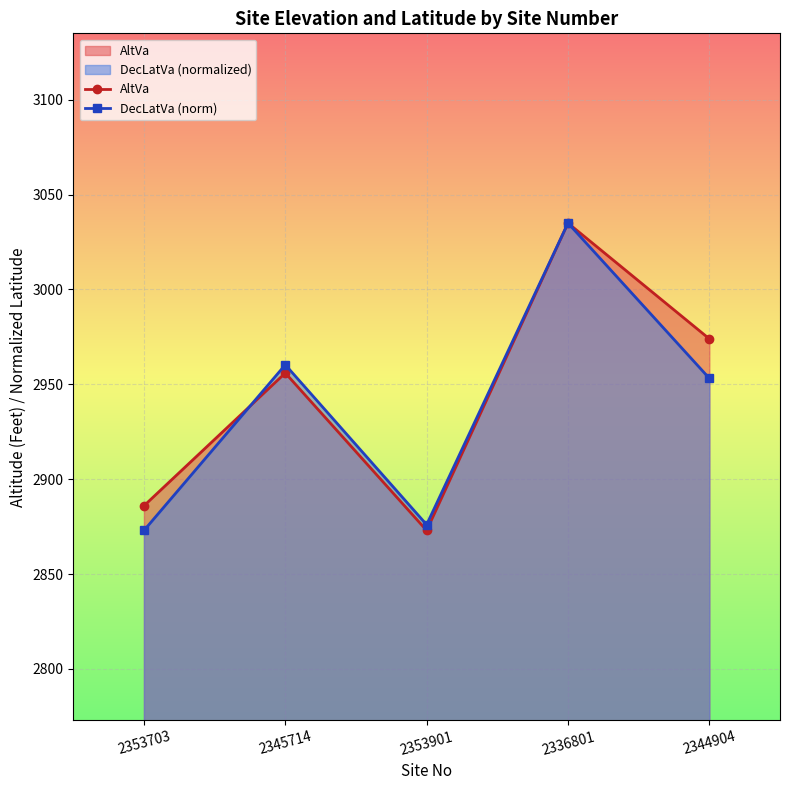

How many data points in AltVa are less than 2956?

2